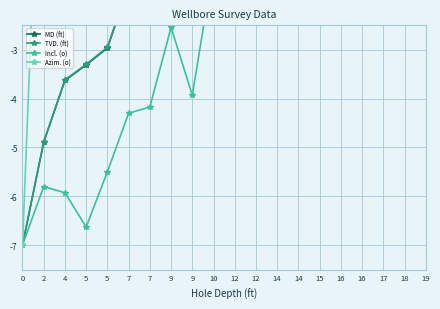

What is the total value across all series at 14?

5.9